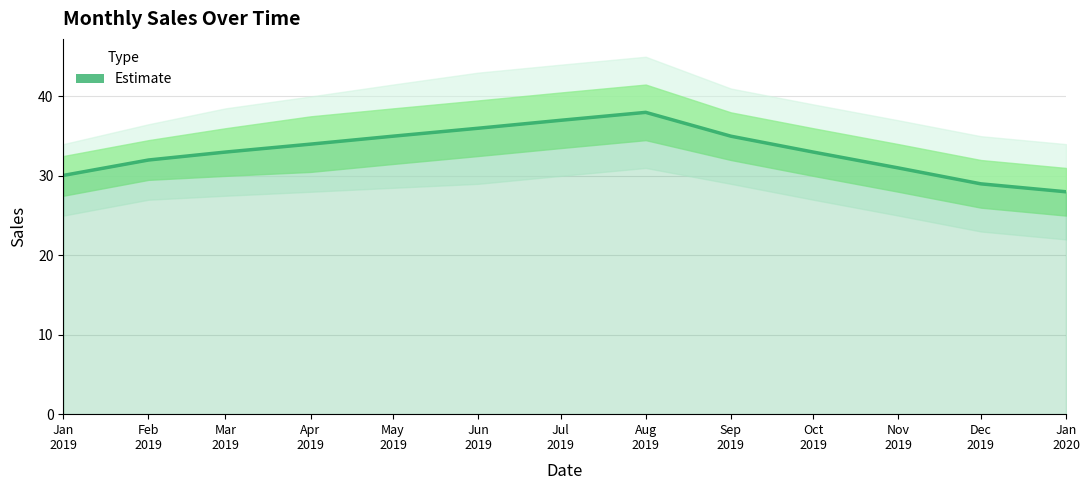

True or false: the data has more than 2 interior local peaks.

False